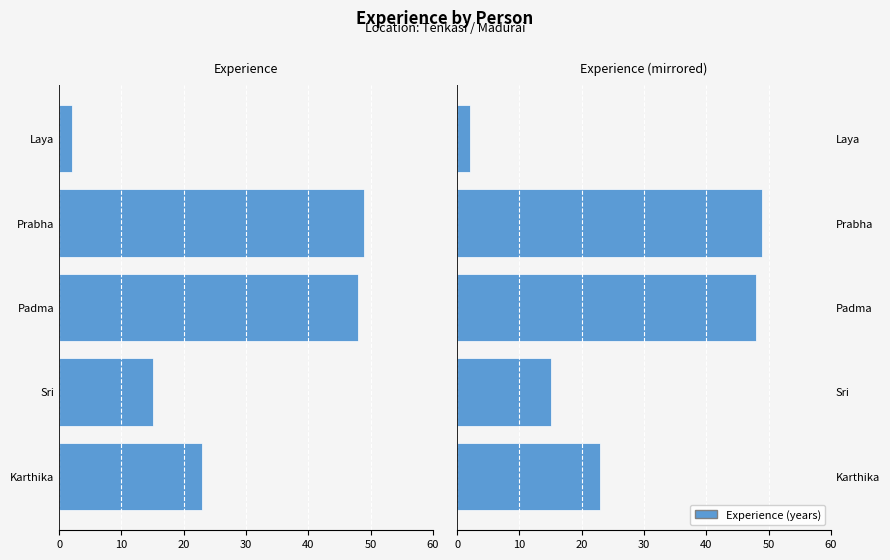

What is the value of the 1st bar from the left?

23